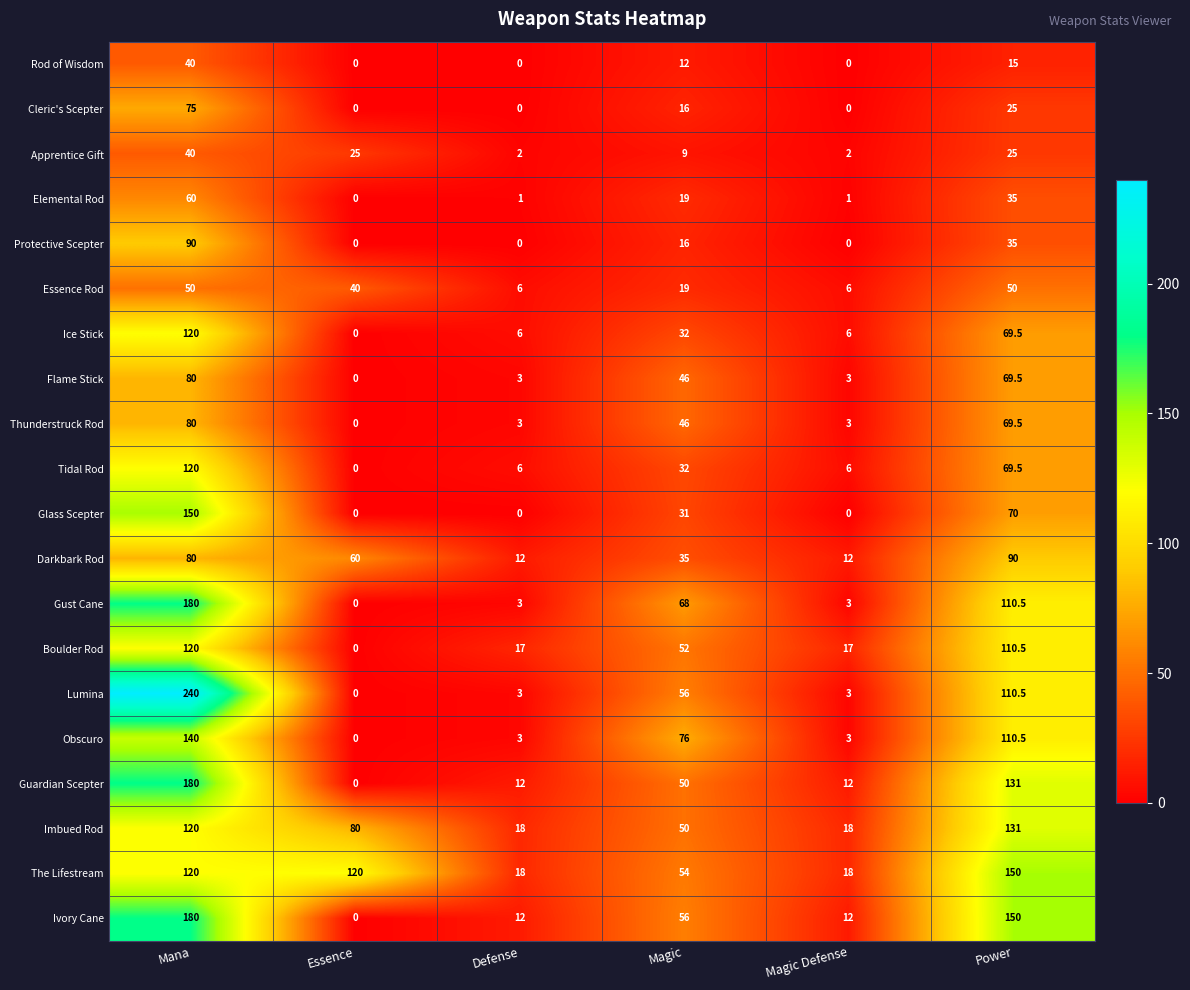

Where does the Tidal Rod series first go above 32?

Mana